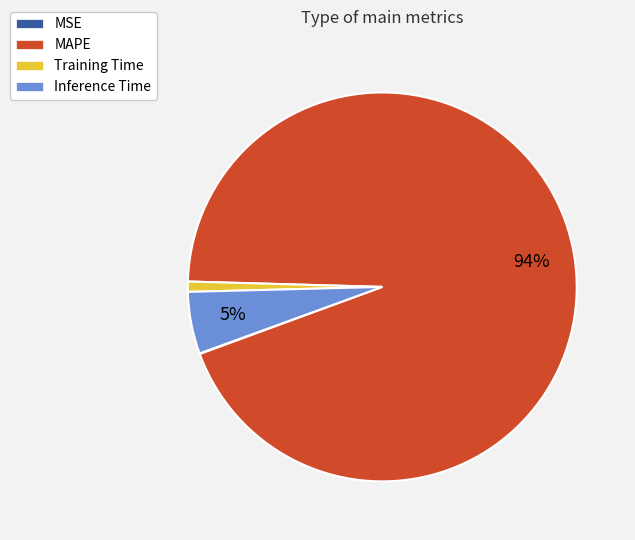

To the nearest percent, what is the average slice percentage?

25%